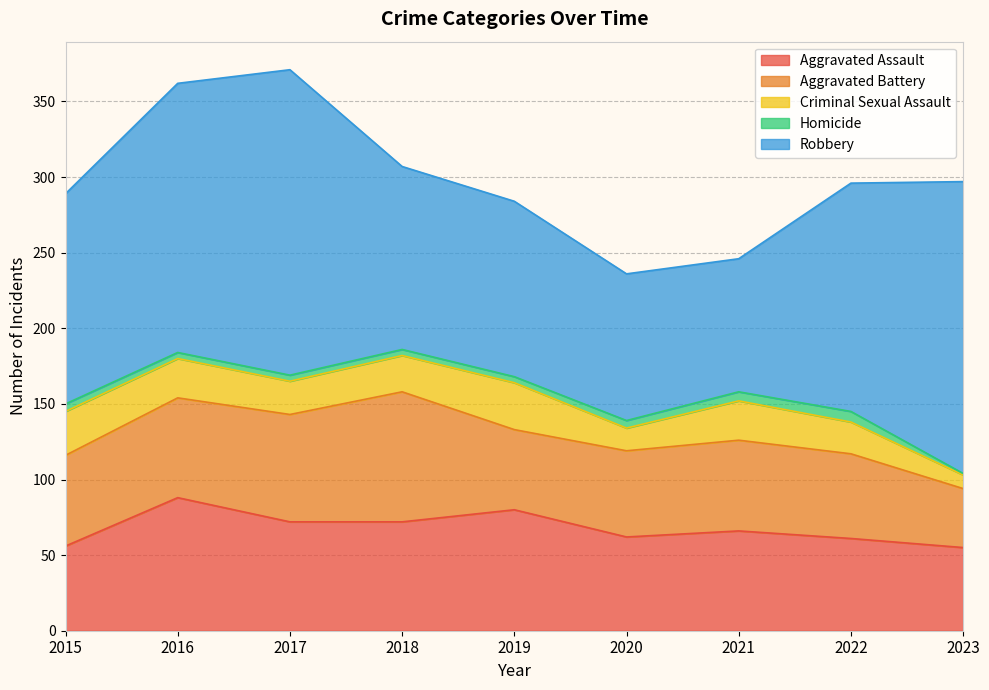

The Homicide series shows 3 at 2015. True or false?

False